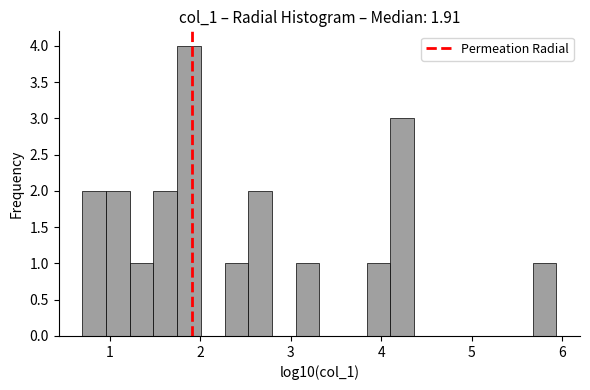

Around what value on the x-axis is the tallest bar? Give the approximate position of its centre, as read against the axis.

1.9